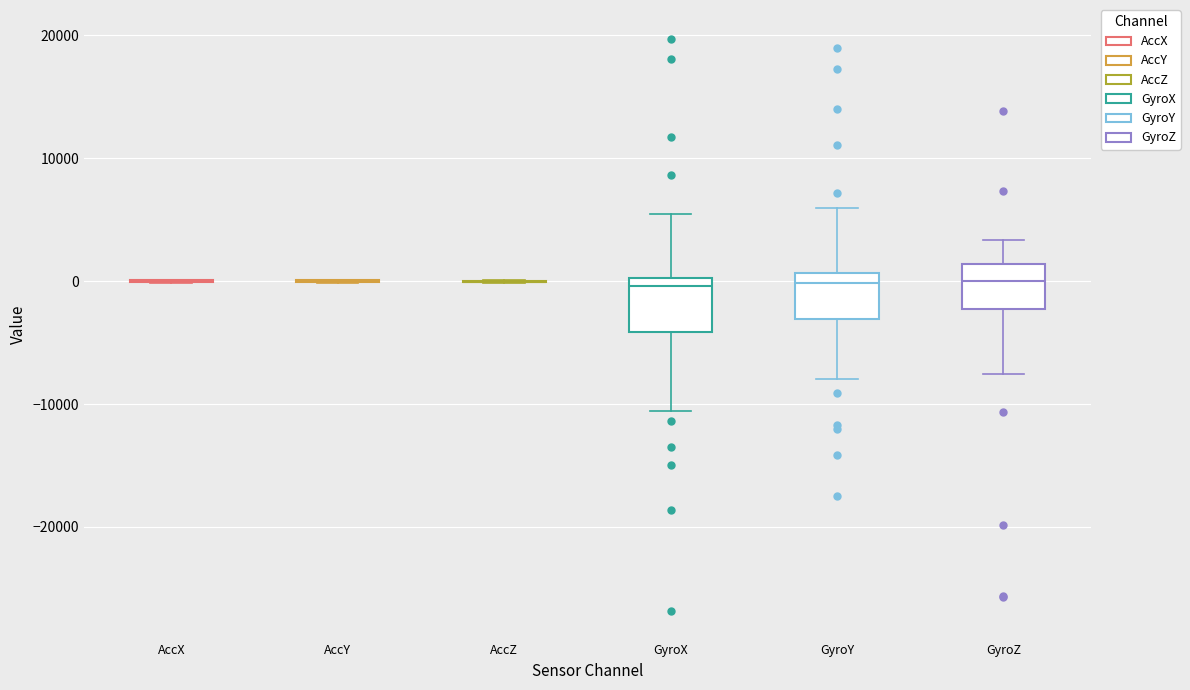

Reading left to right, transcribe this box plot: for each box, give where its median line is, the range the box spans, and where its two whiskers end, as read against the y-axis. The values are not printed on the chart, so give them approximately, as read against the axis.

AccX: box collapsed to a line at 0, whiskers 0 to 0
AccY: box collapsed to a line at 0, whiskers 0 to 0
AccZ: box collapsed to a line at 0, whiskers 0 to 0
GyroX: median 0 (just below the box's upper edge), box -4000 to 0, whiskers -11000 to 5000
GyroY: median 0, box -3000 to 1000, whiskers -8000 to 6000
GyroZ: median 0, box -2000 to 1000, whiskers -8000 to 3000